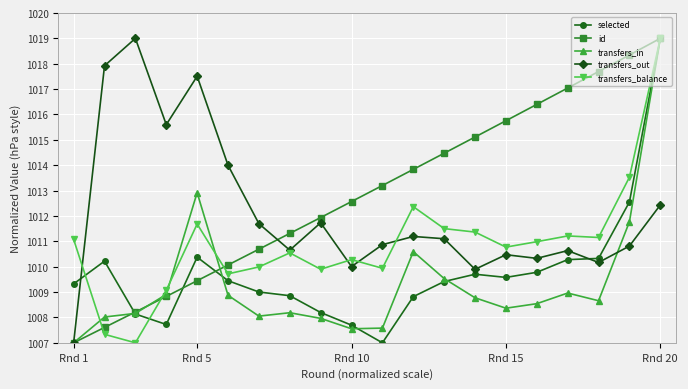

What is the greatest value displayed?

1019.0